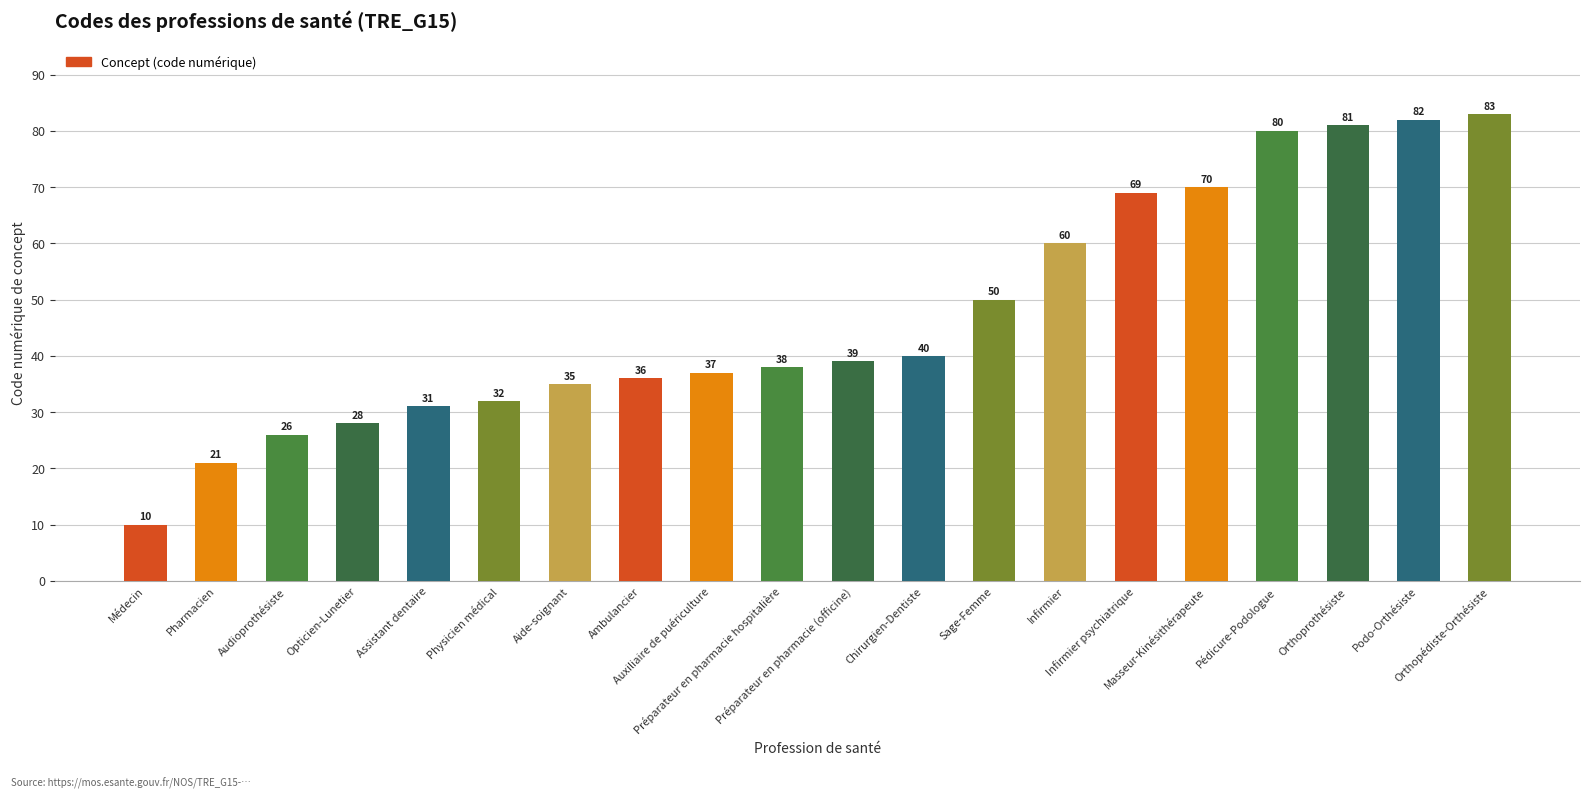

Count the number of data series in this chart.

1